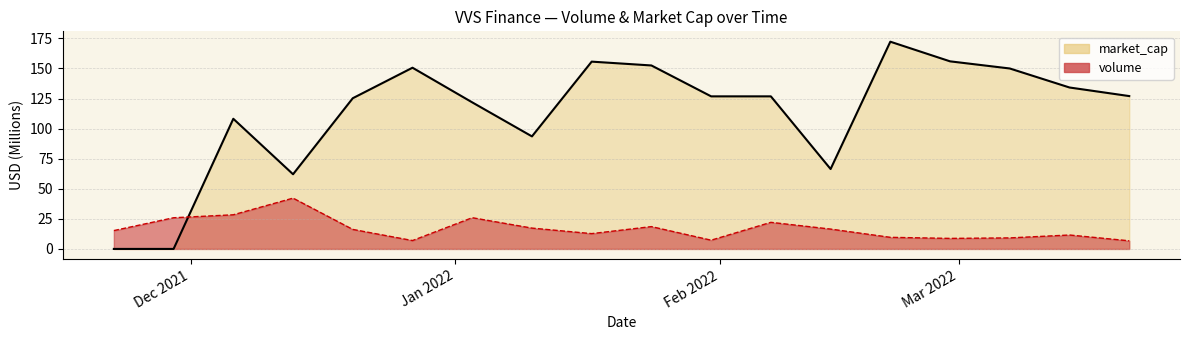

Which series ends up on top after the final intersection of market_cap and volume?

market_cap